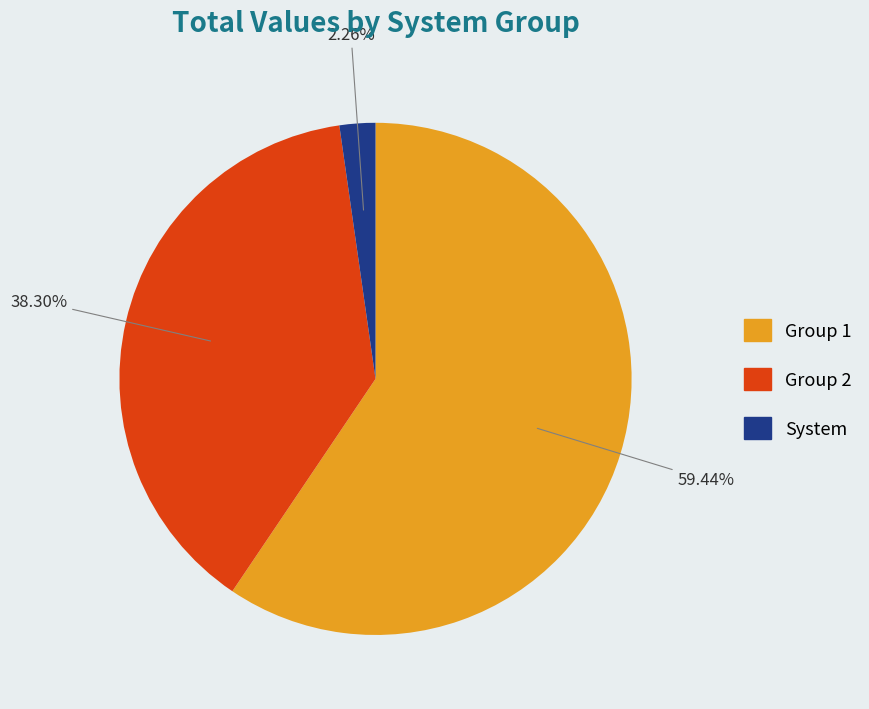

Is there a majority slice in this chart?

Yes